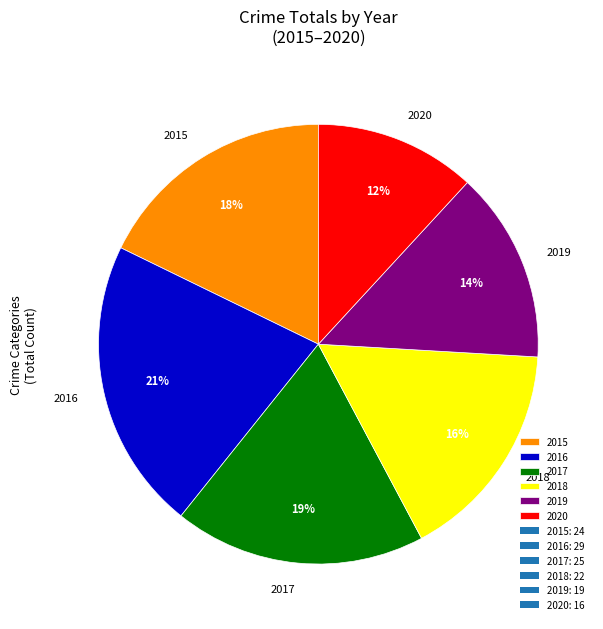

Do 2016 and 2020 together represent more than half of the pie?

No